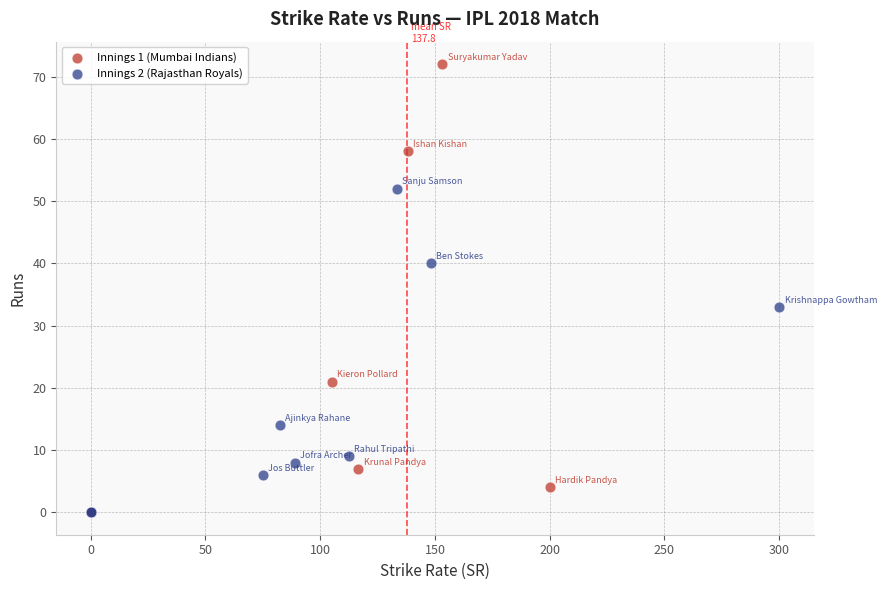

Which series has the widest spread of Y values?

Innings 1 (Mumbai Indians)